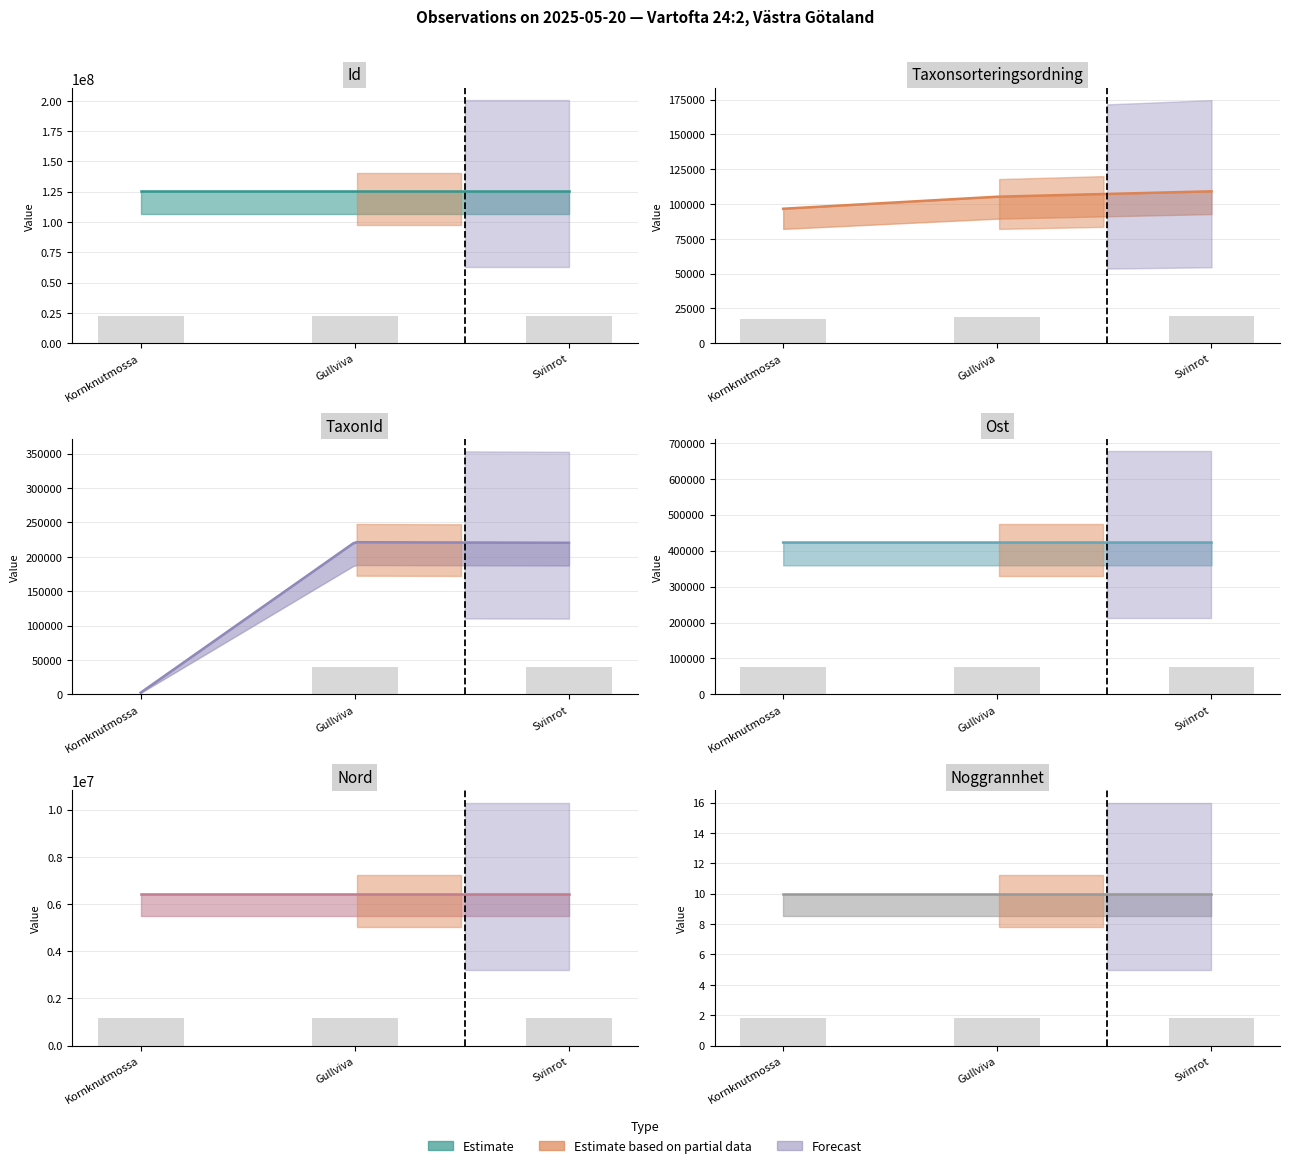

What is the difference between the Taxonsorteringsordning values at Gullviva and Svinrot?

697.9